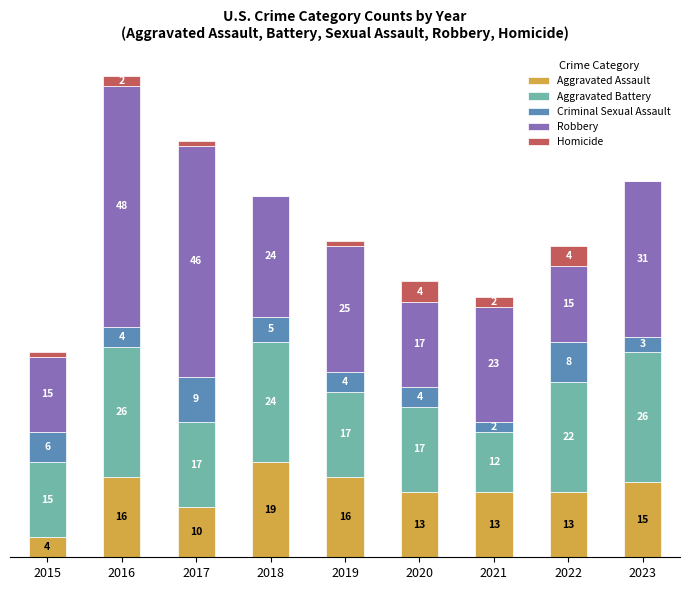

What are all the series names shown in the legend?

Aggravated Assault, Aggravated Battery, Criminal Sexual Assault, Robbery, Homicide